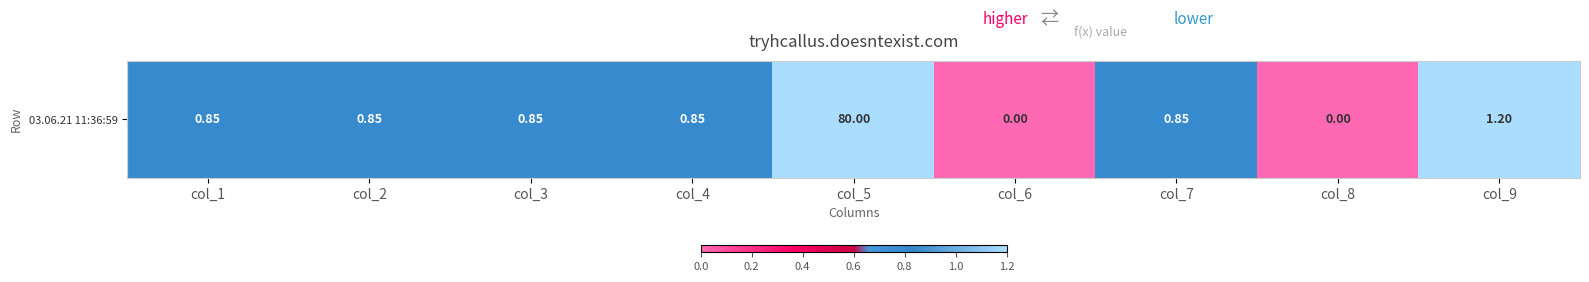

Where is the data nearest to the value 40?

col_9